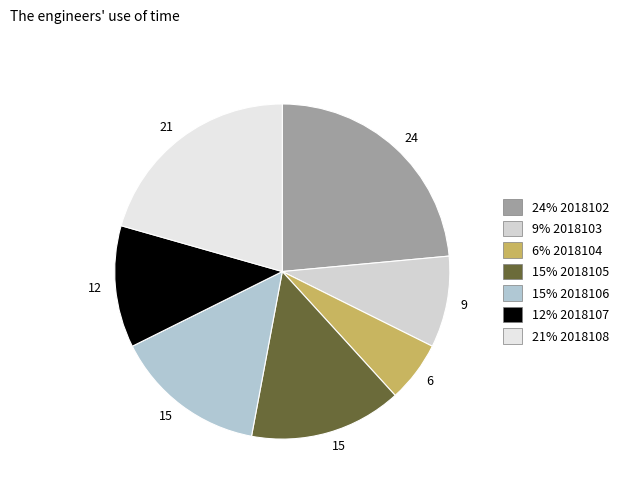

How many slices are in this pie chart?

7